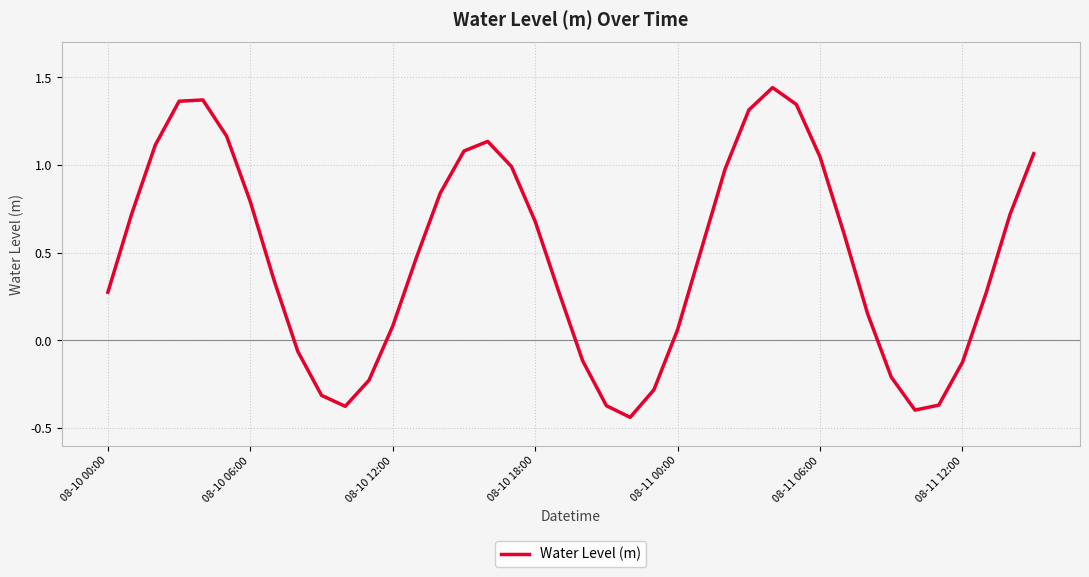

What is the difference between the maximum and minimum values?

1.9